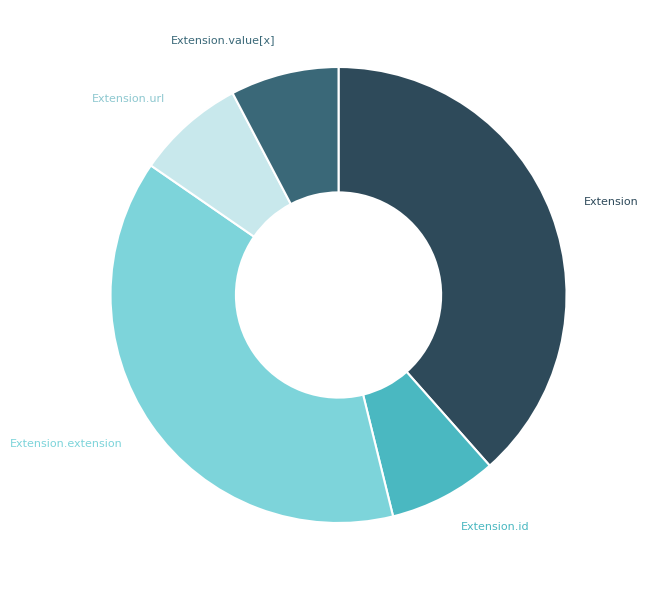

Is the sum of Extension.extension and Extension greater than half?

Yes